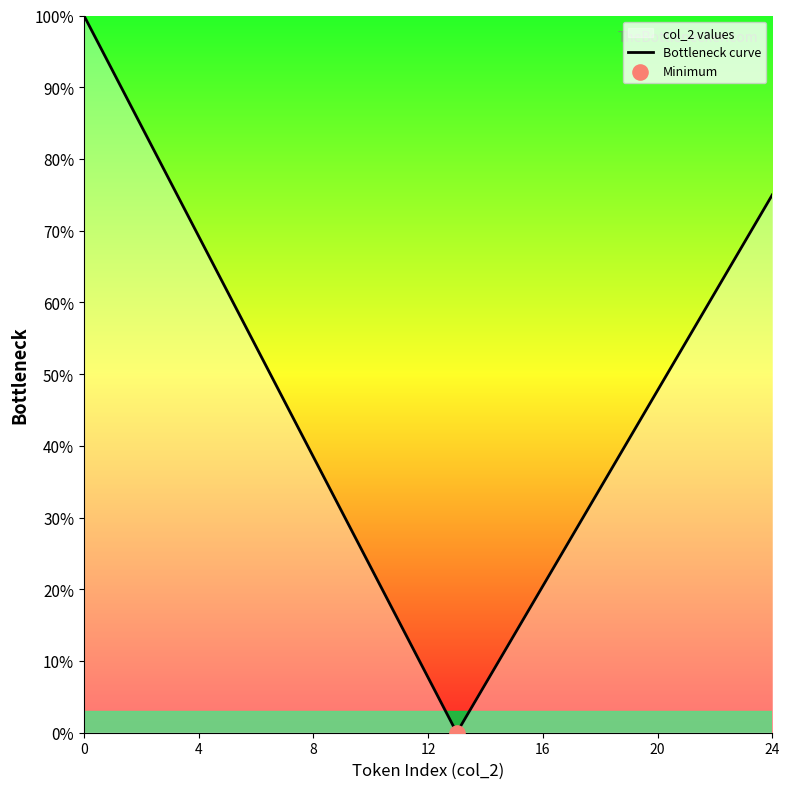

What is the difference between the maximum and minimum values?

100.0